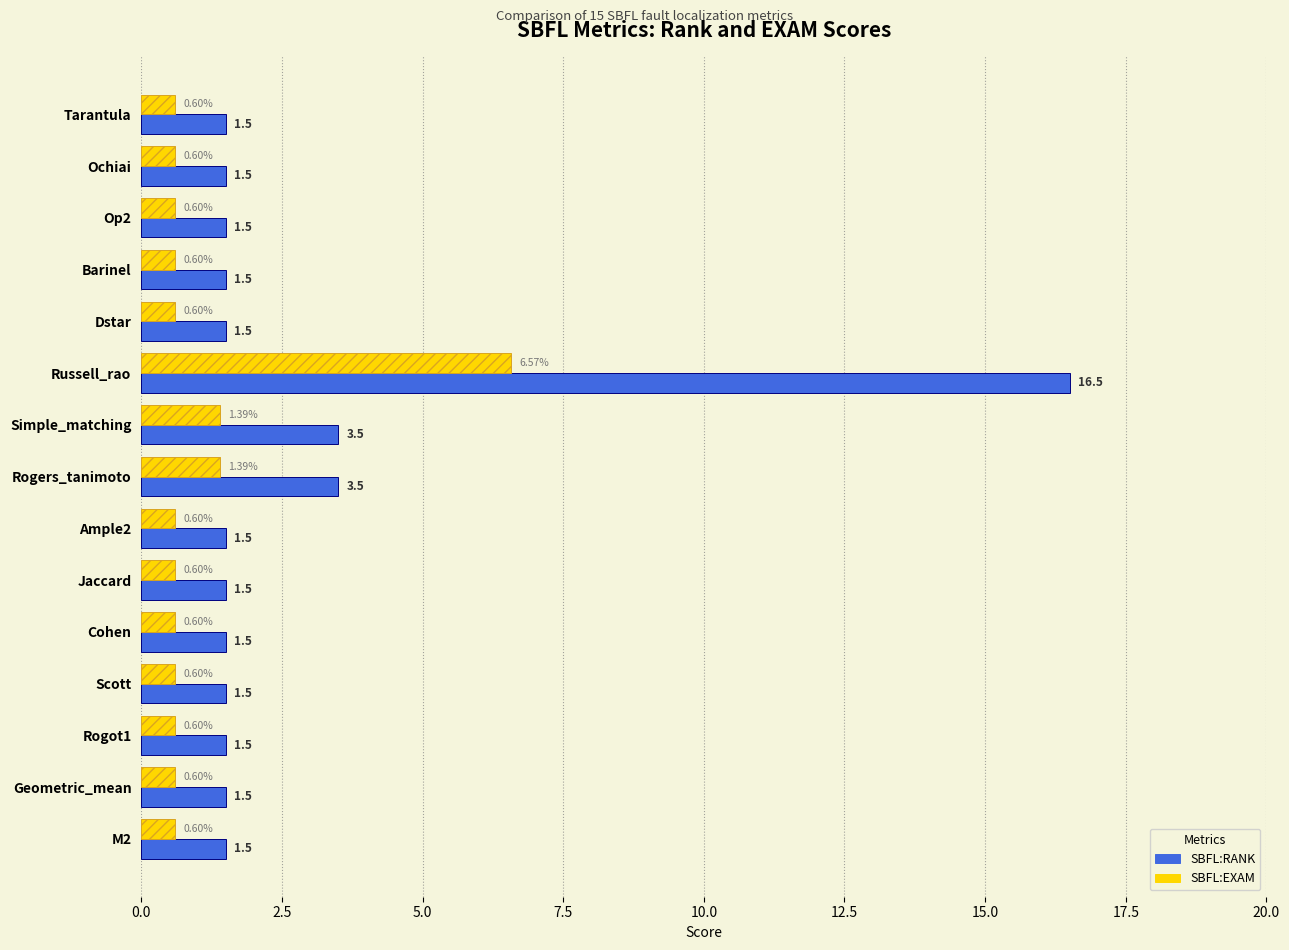

What is the minimum value for SBFL:RANK?

1.5